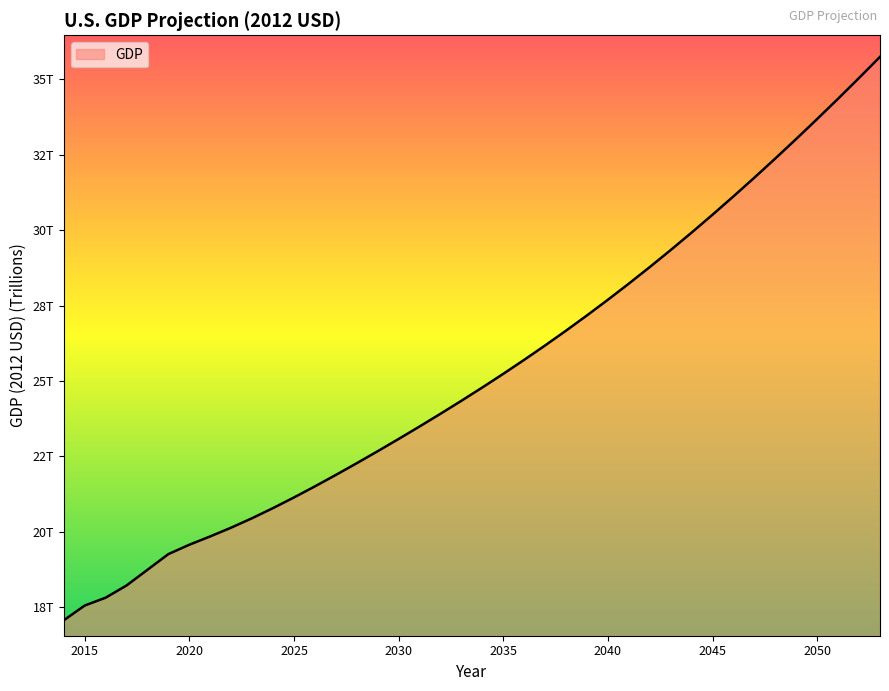

Does the chart have visible grid lines?

No